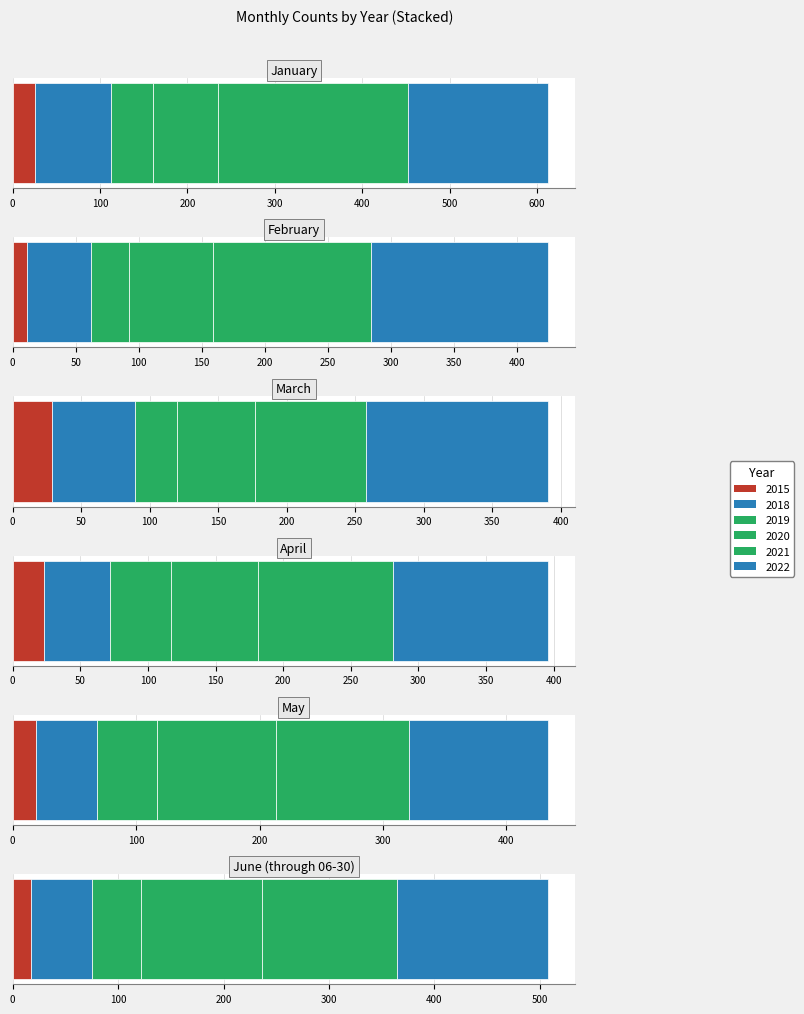

How many values in the 2021 series are below 125?

3